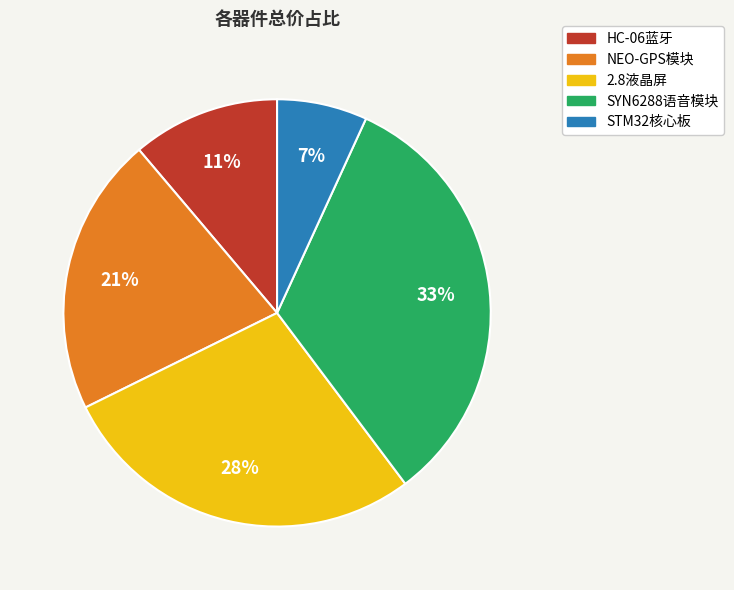

How many slices are in this pie chart?

5